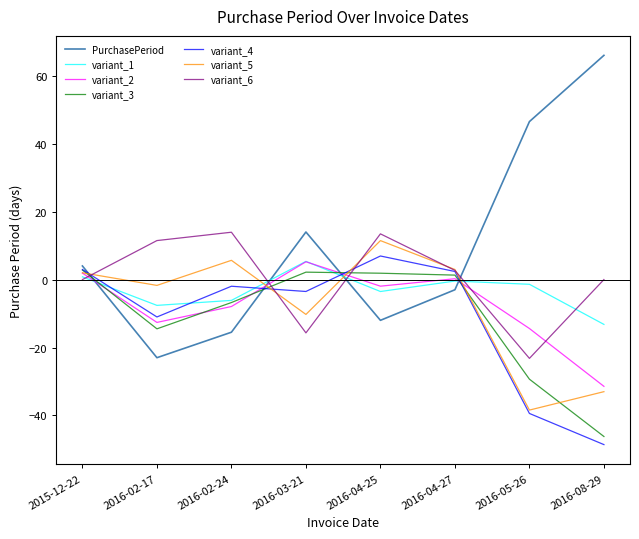

The value of variant_4 at 2016-08-29 is -74.1. True or false?

False